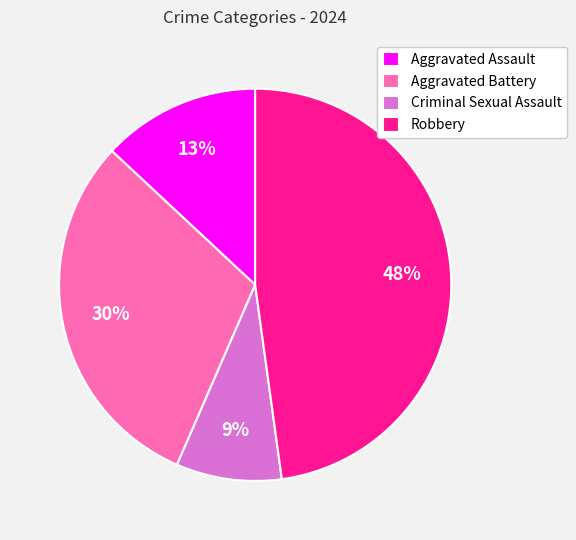

Is Aggravated Battery the majority of the pie?

No